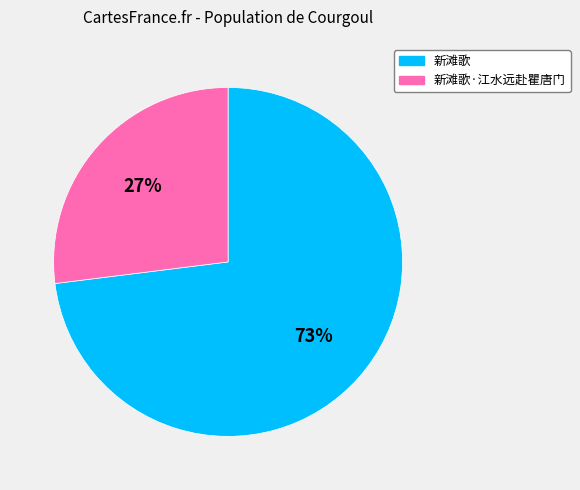

Is there a majority slice in this chart?

Yes